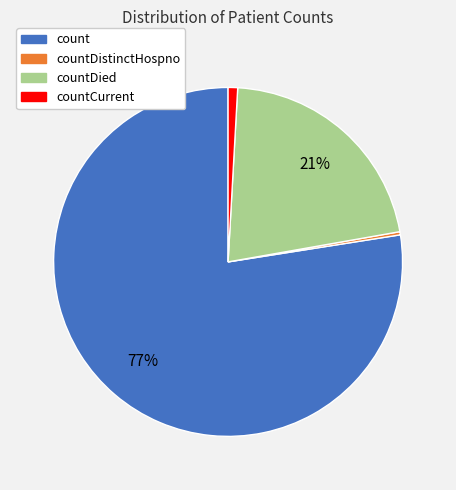

Which slice is the smallest?

countDistinctHospno